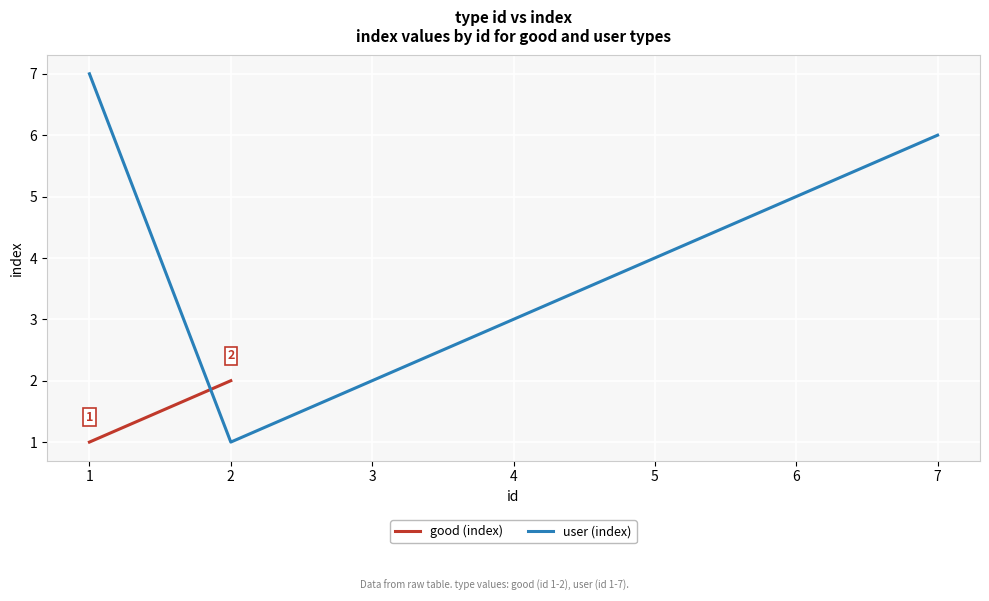

The value of user (index) at 6 is 7. True or false?

False